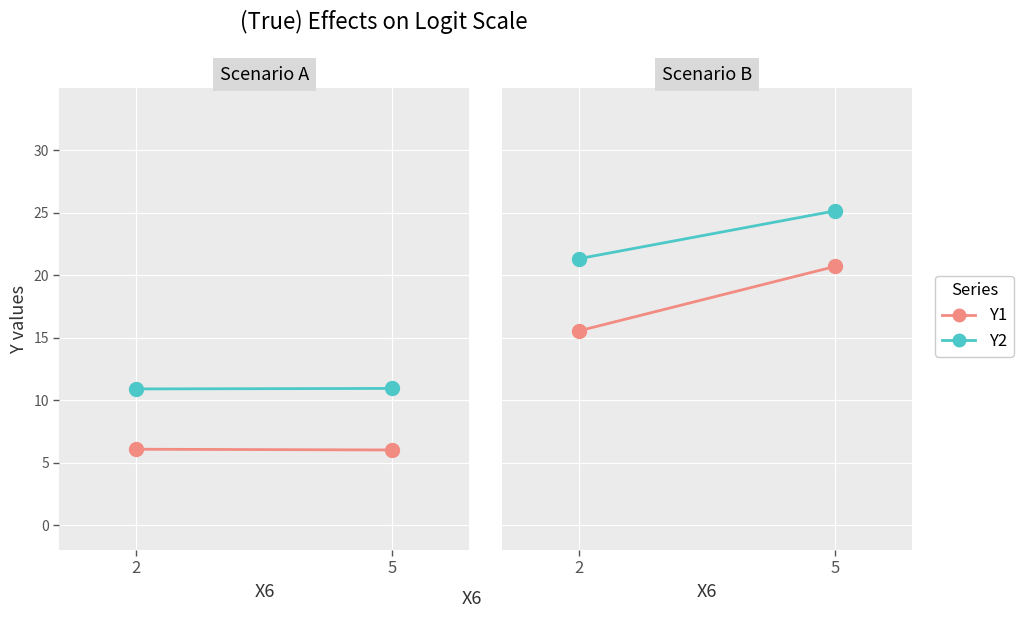

At which label does Y2 first exceed 25?

5